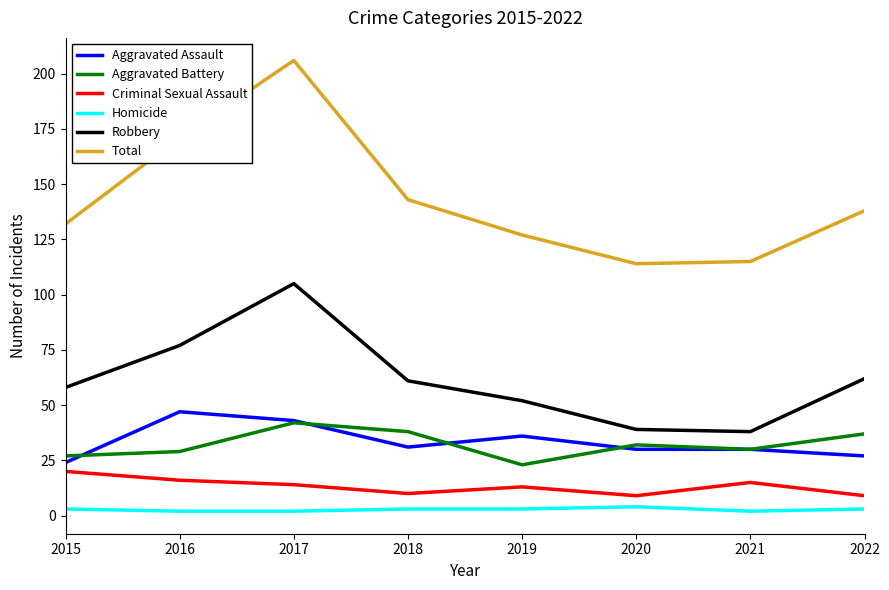

Which series has the largest total across all categories?

Total